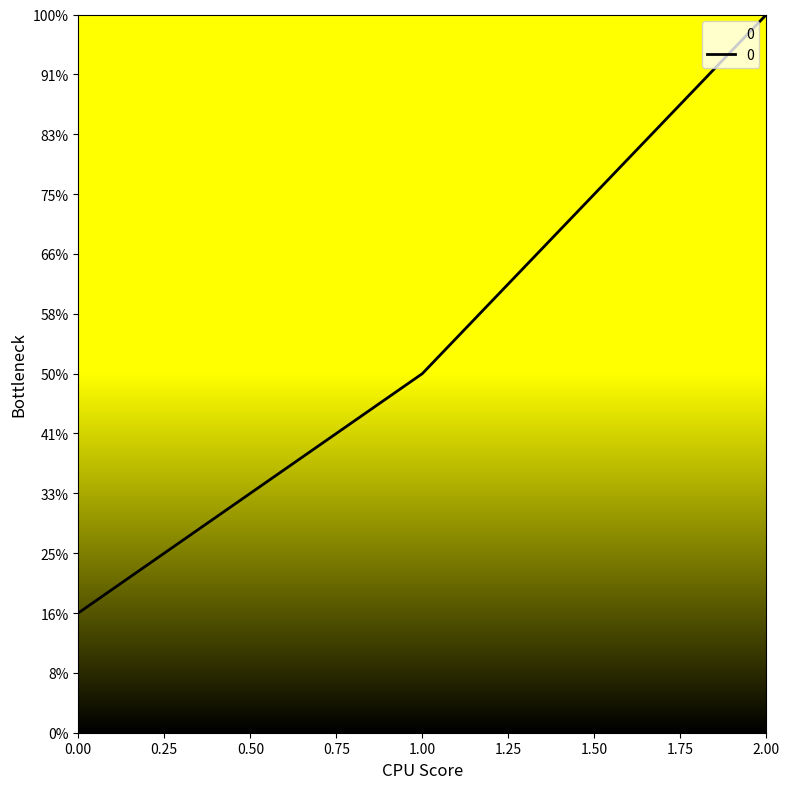

List the labels in order of value, smallest first.

0.00, 1.00, 2.00